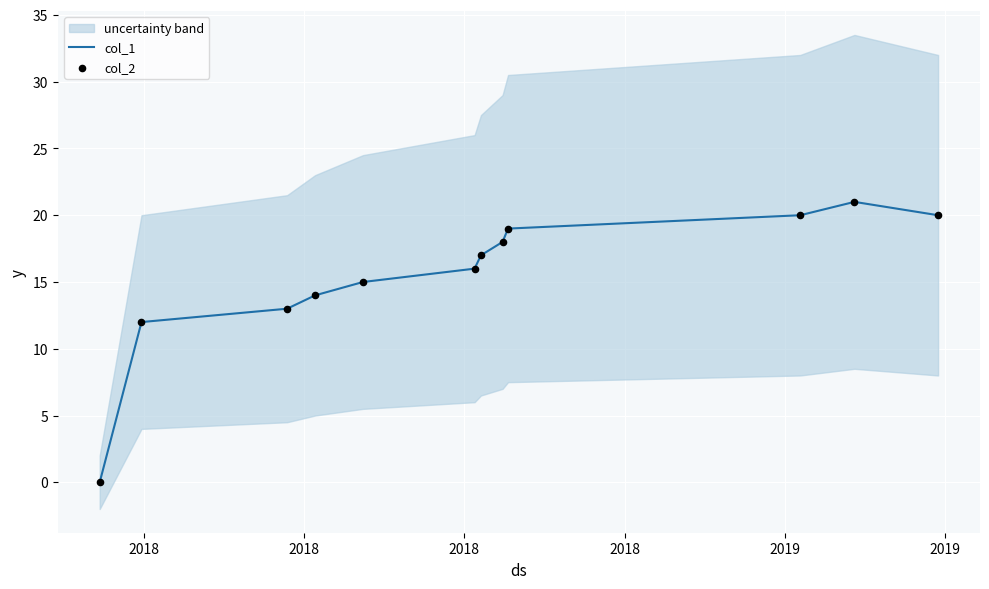

Is the value of col_1 at 2018 greater than the value of col_2 at 2018?

No